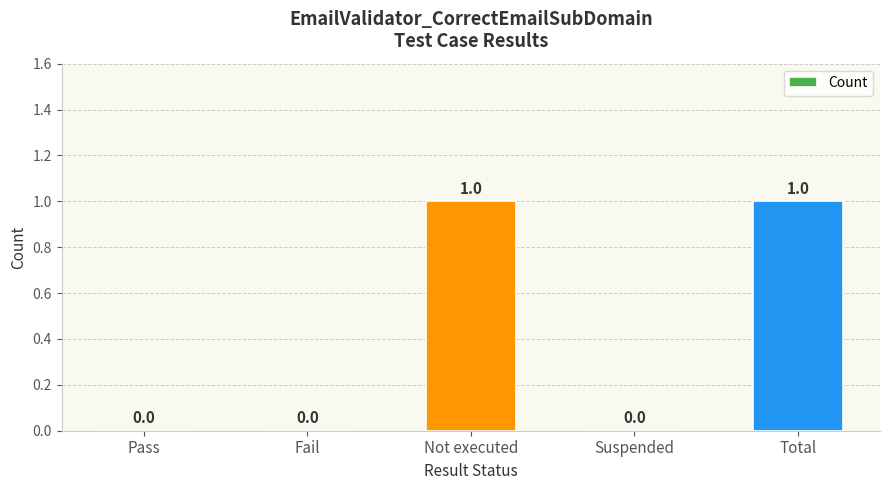

What is the change in value from Pass to Total?

+1